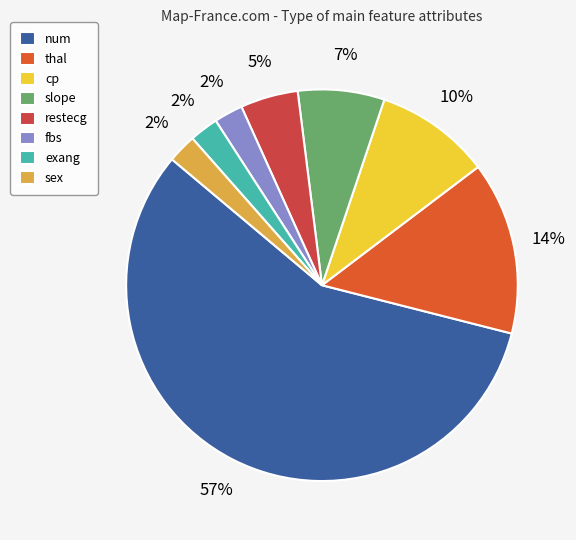

Is there any slice that represents more than half of the pie?

Yes